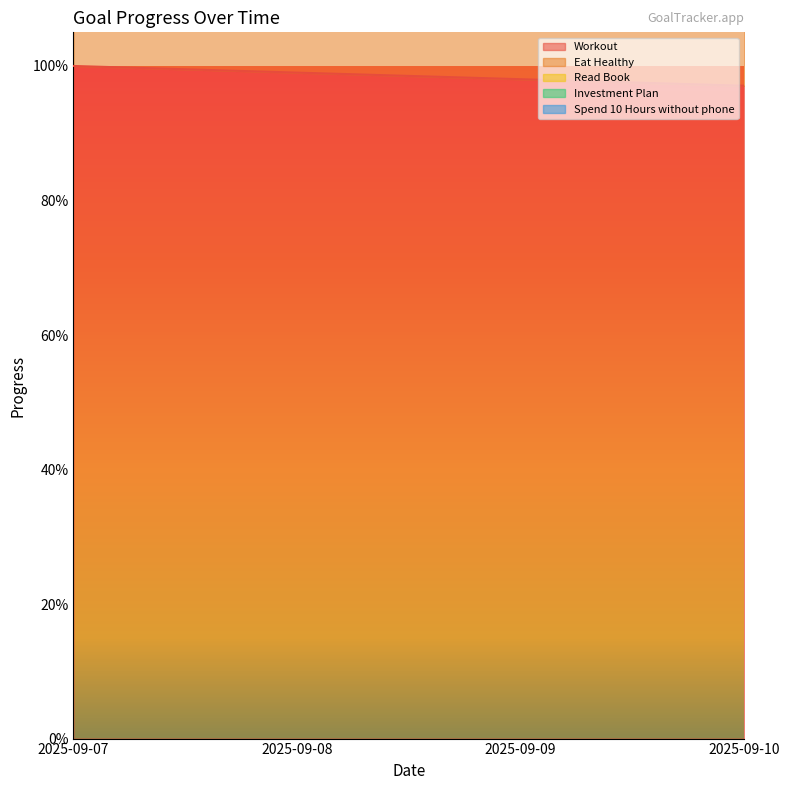

What are all the series names shown in the legend?

Workout, Eat Healthy, Read Book, Investment Plan, Spend 10 Hours without phone